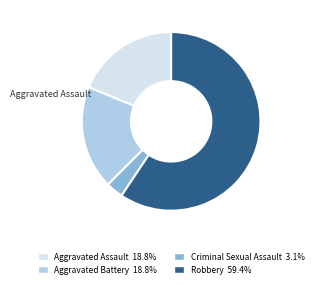

Which category accounts for the majority?

Robbery